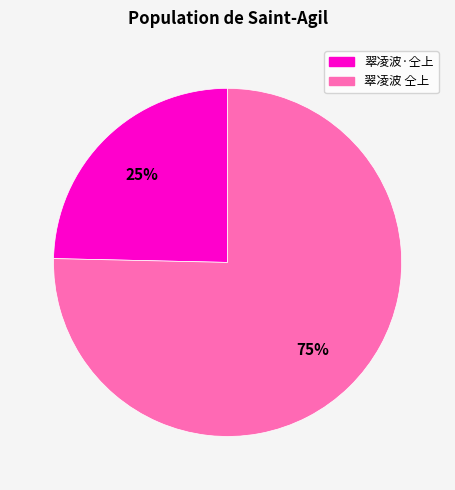

Which slice is the largest?

翠凌波 仝上